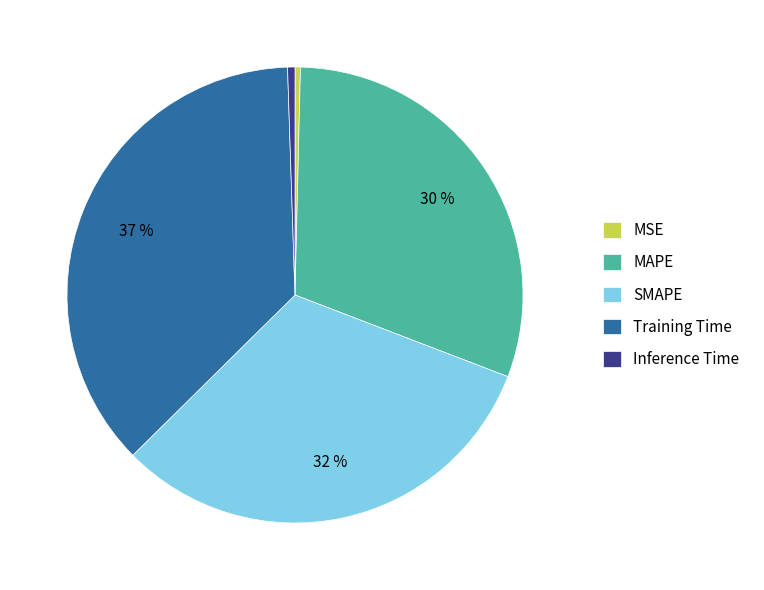

To the nearest percent, what portion does Training Time represent?

37%